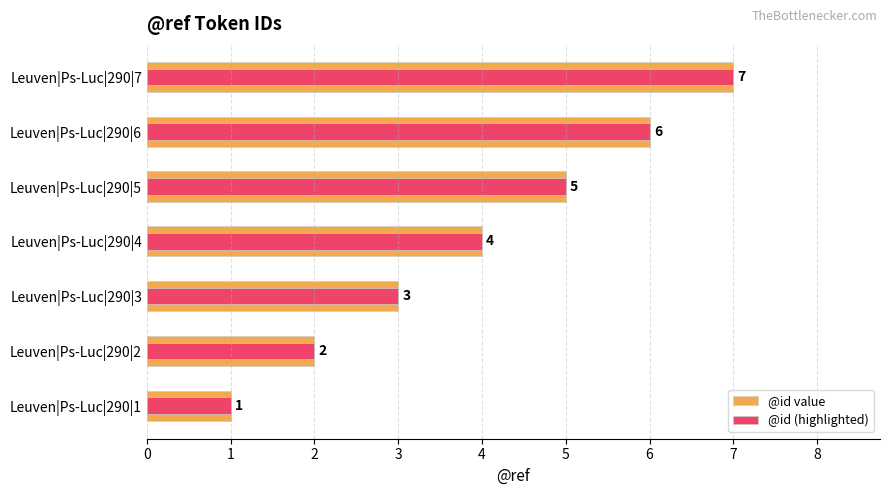

Reading right to left, extract all data points from this chart.

@id value: 7	6	5	4	3	2	1
@id (highlighted): 7	6	5	4	3	2	1